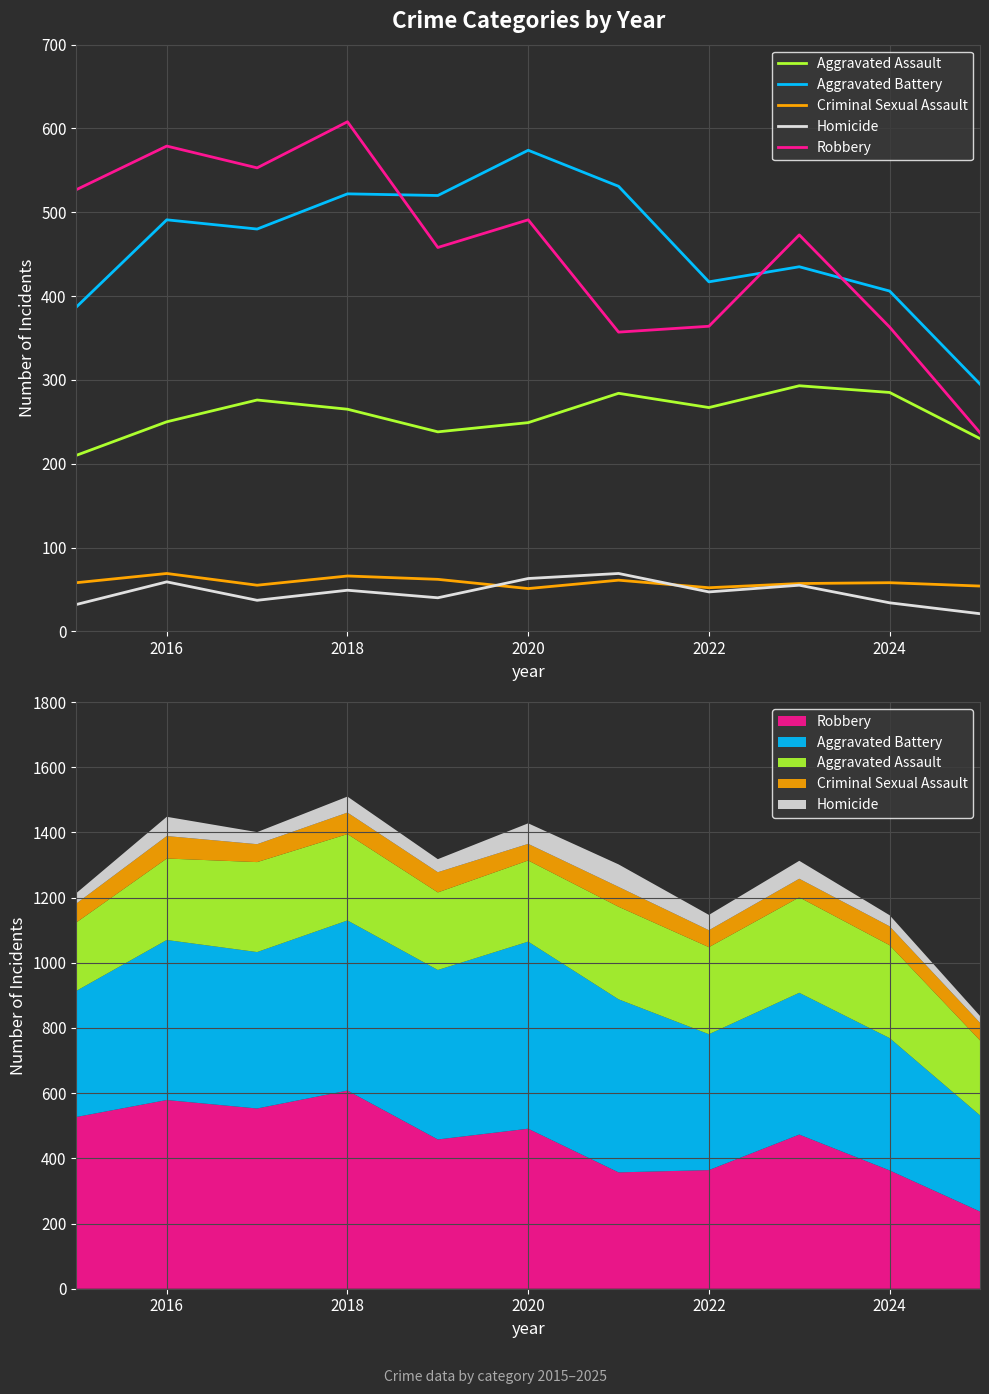

What are all the series names shown in the legend?

Aggravated Assault, Aggravated Battery, Criminal Sexual Assault, Homicide, Robbery